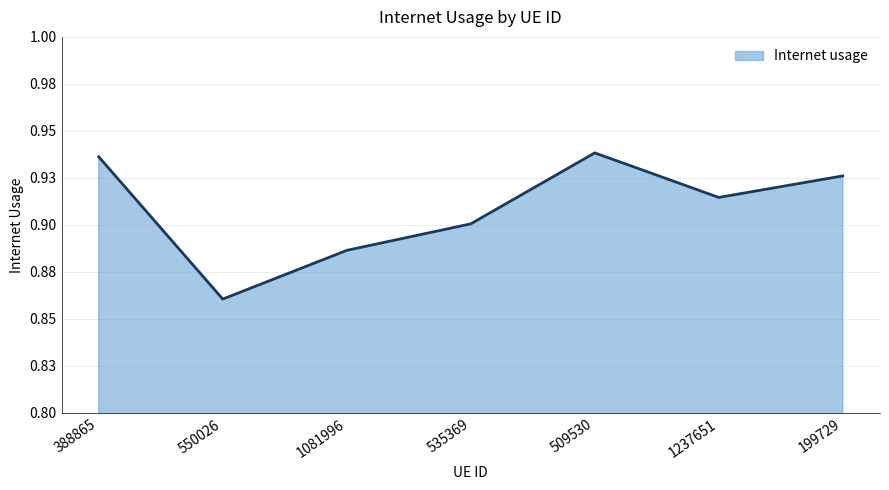

Reading right to left, what are all the values shown in this chart?

0.9	0.9	0.9	0.9	0.9	0.9	0.9